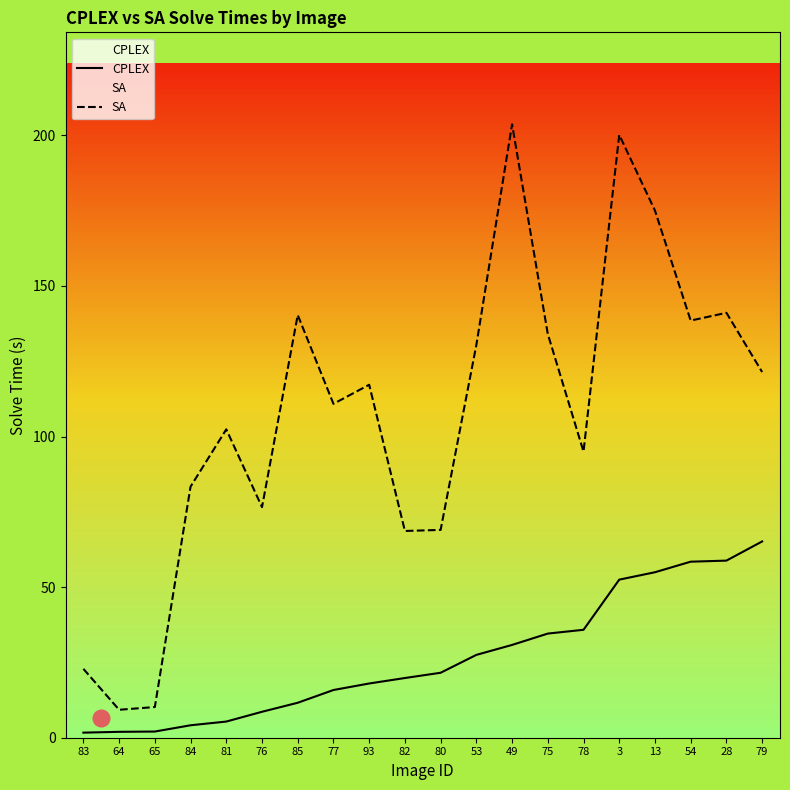

What is the label of the 20th point from the left?

79